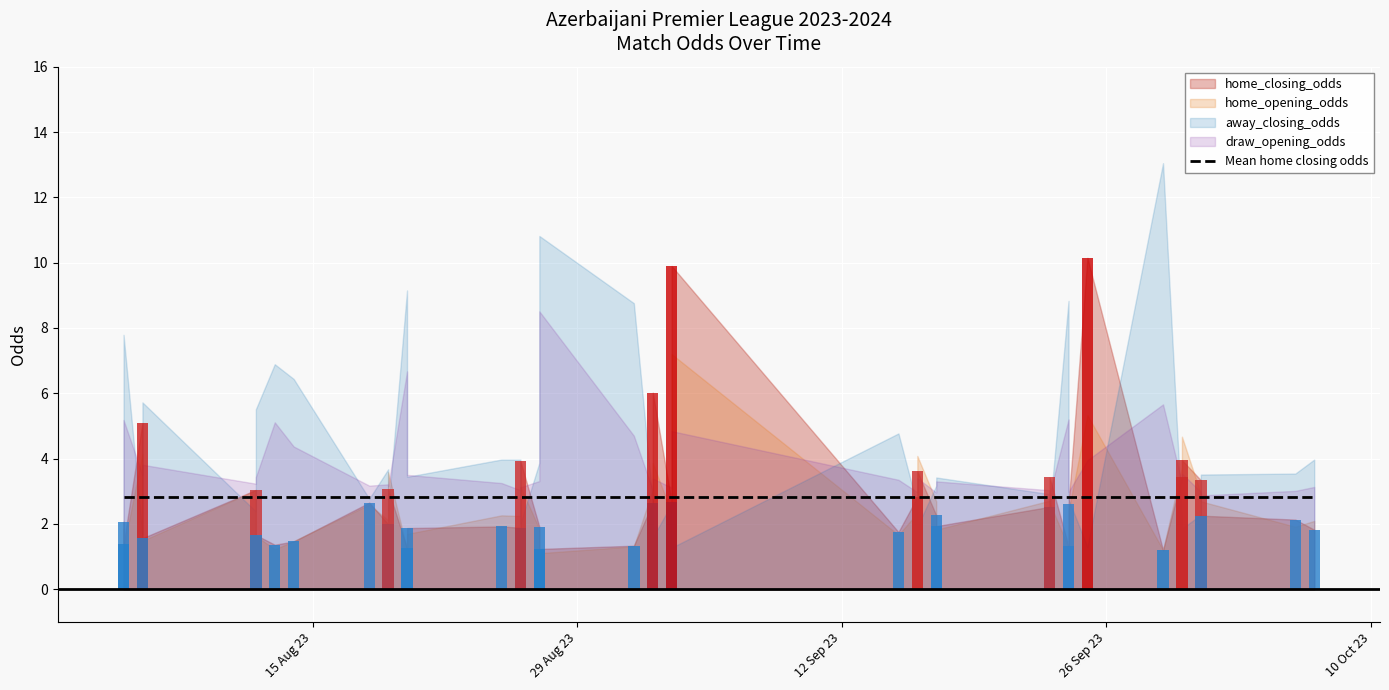

What is the value of the home_closing_odds bar at the 1st from the left?

2.1